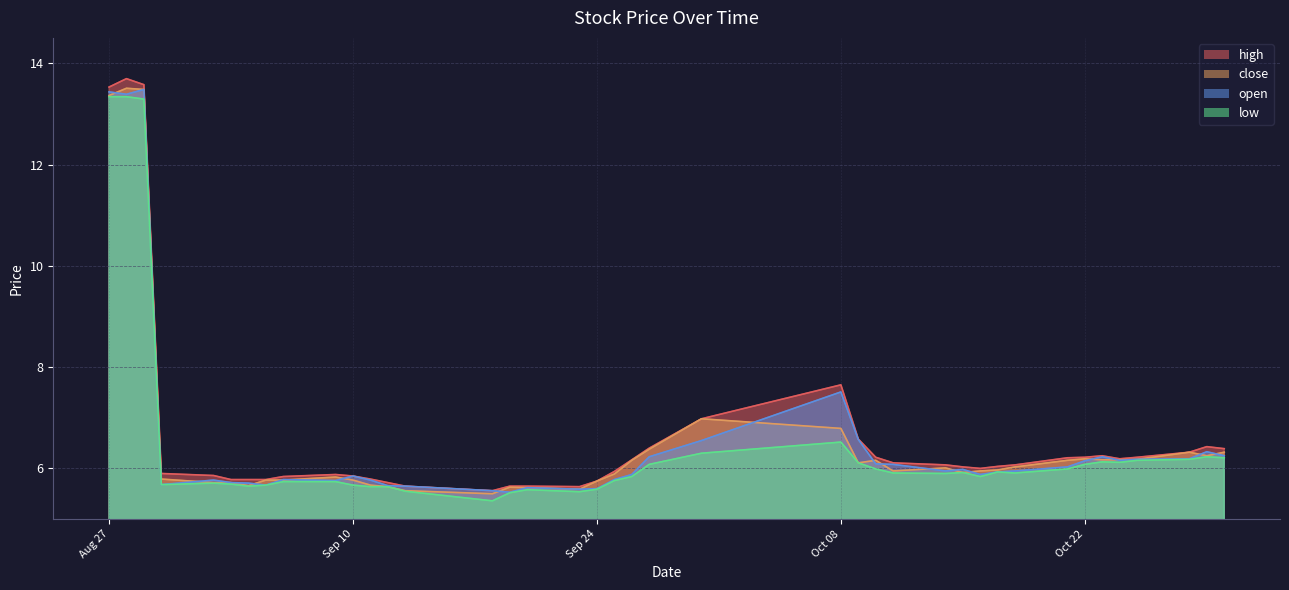

Count the number of data series in this chart.

4